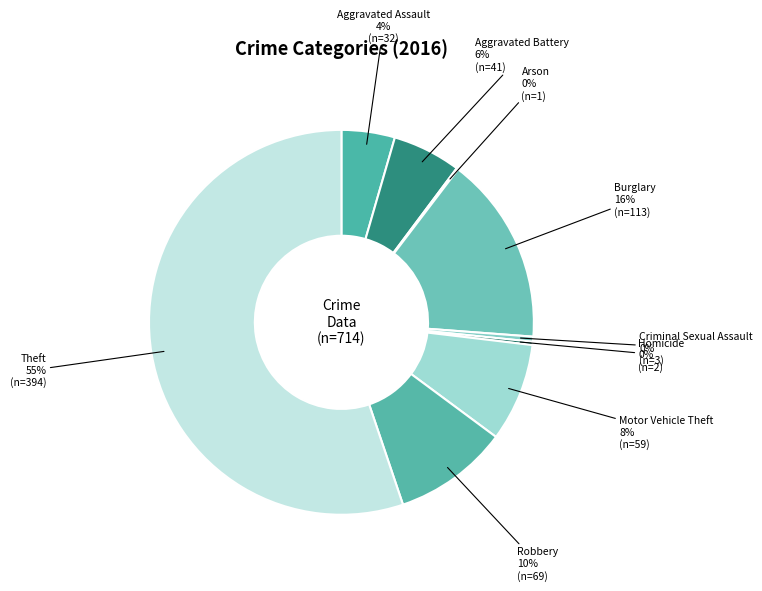

Do Homicide and Criminal Sexual Assault together represent more than half of the pie?

No